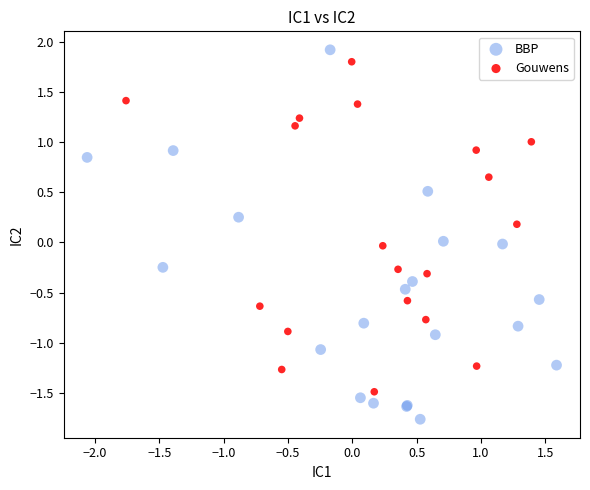

Which series reaches the maximum Y coordinate?

BBP